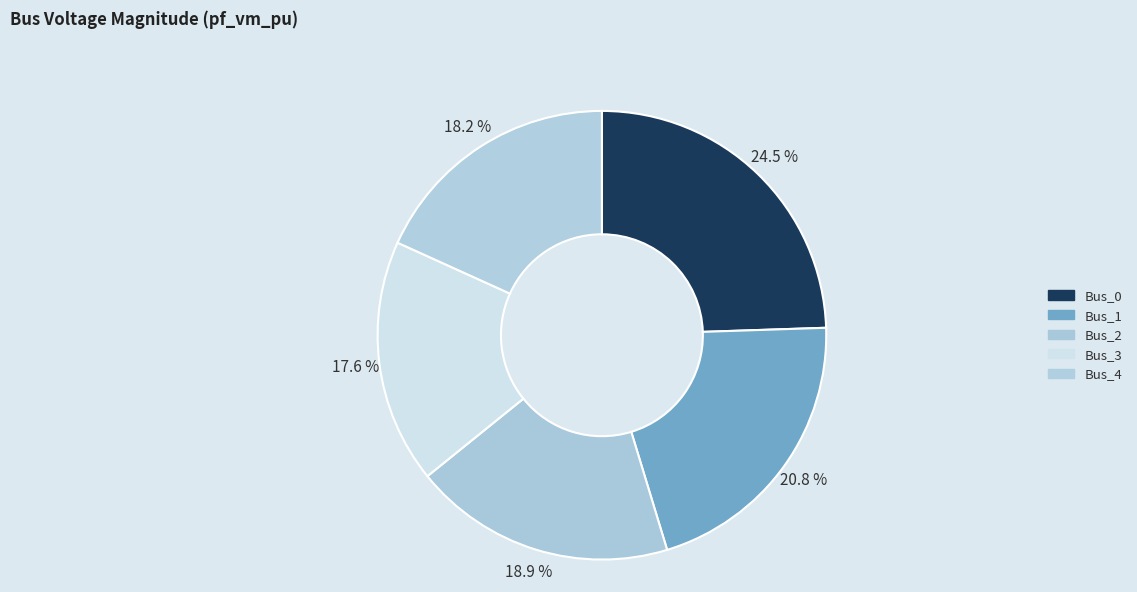

How many slices are in this pie chart?

5